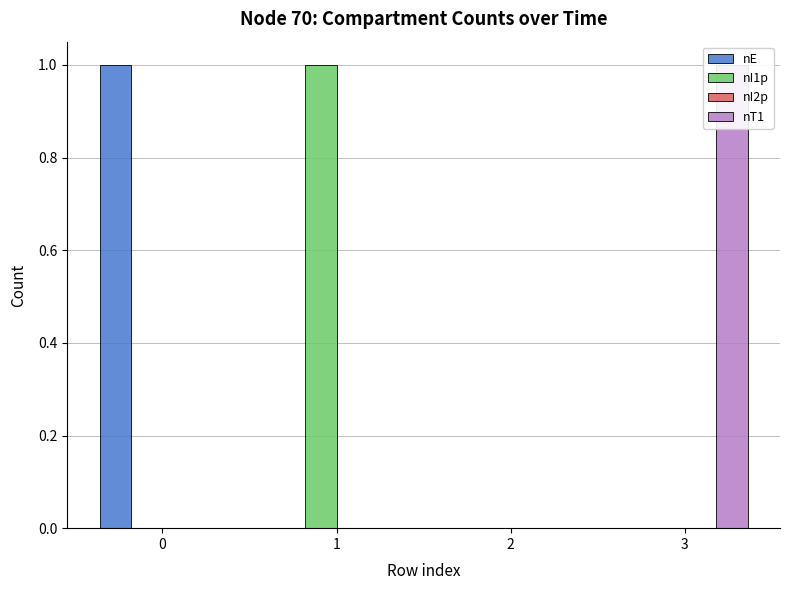

What is the difference between the highest and lowest values at 3?

1